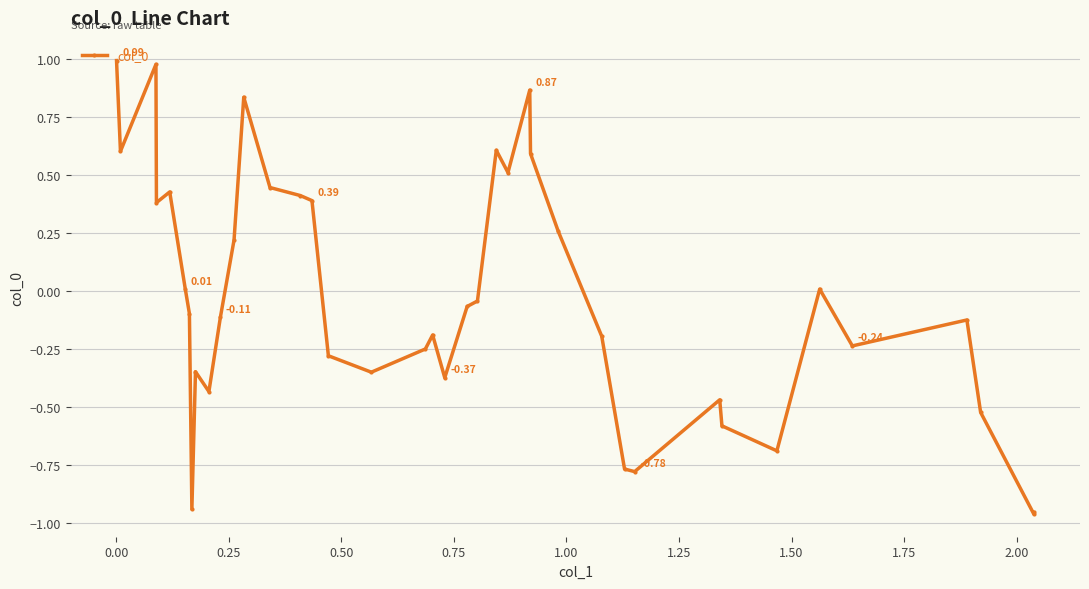

What is the difference between the second highest and second lowest values?

1.9